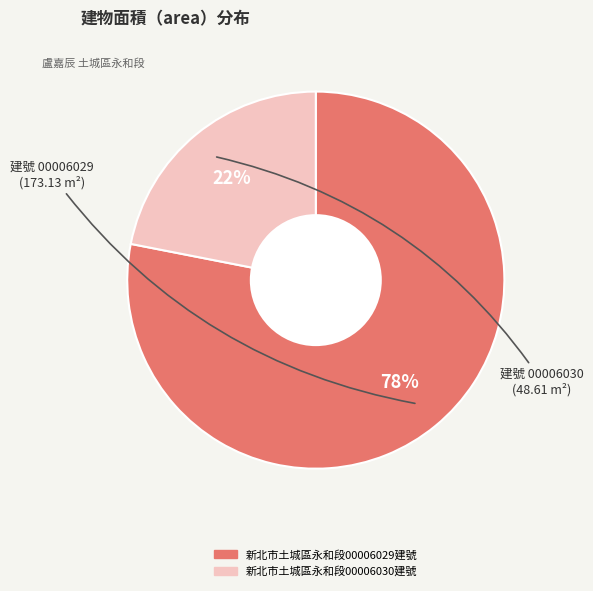

How many segments does this pie chart have?

2